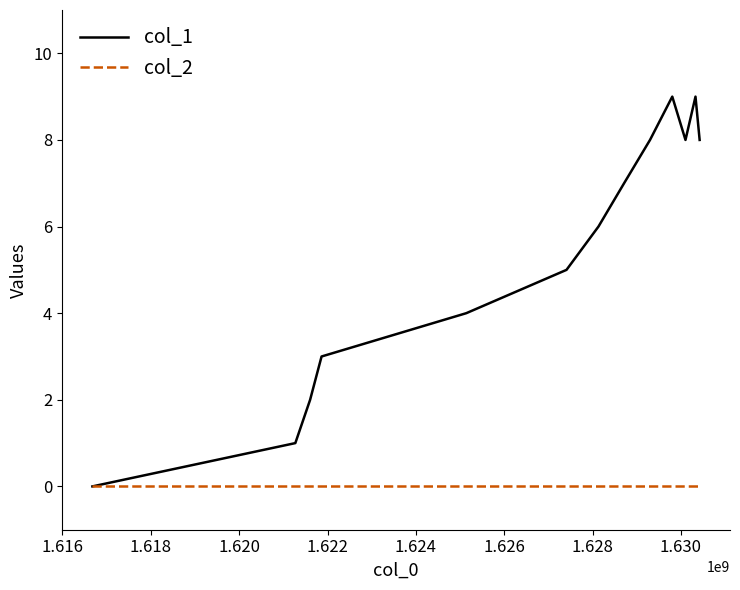

Which series has the widest spread of values?

col_1